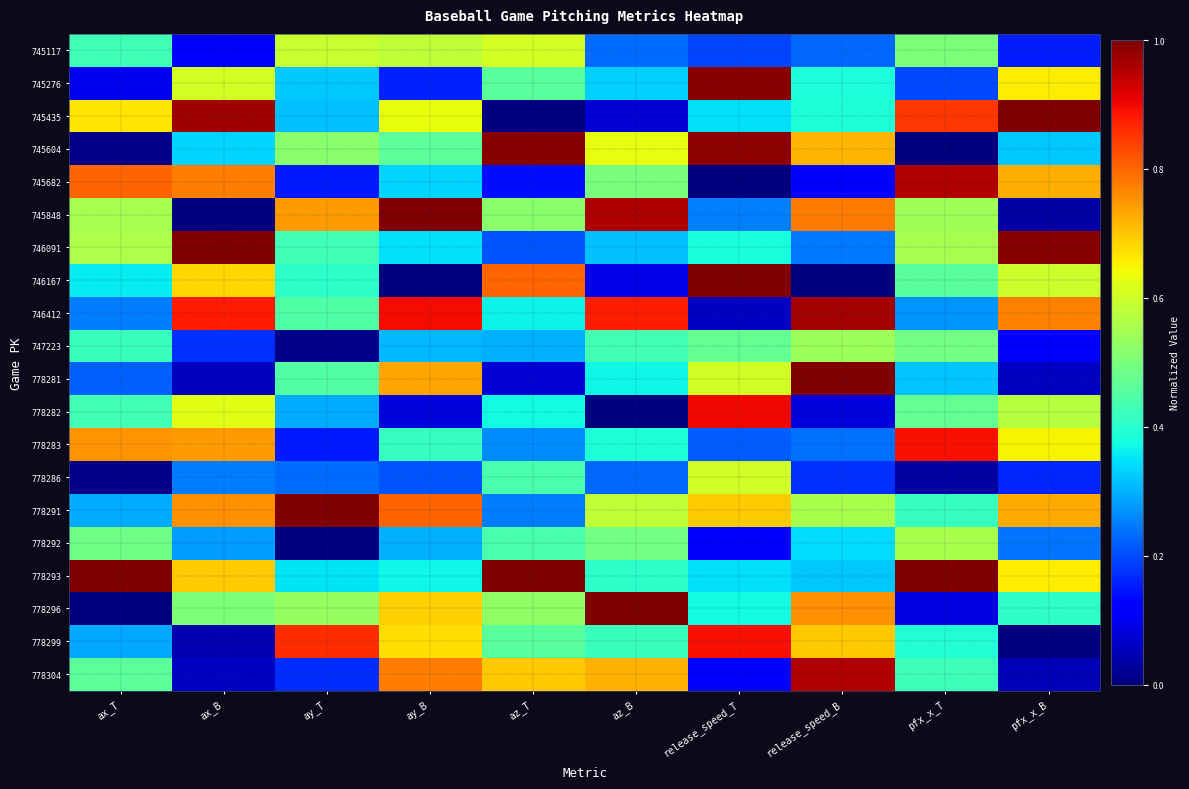

Reading left to right, transcribe all the data shown in this chart.

745117: ax_T=0.4	ax_B=0.1	ay_T=0.6	ay_B=0.6	az_T=0.6	az_B=0.2	release_speed_T=0.2	release_speed_B=0.2	pfx_x_T=0.5	pfx_x_B=0.2
745276: ax_T=0.1	ax_B=0.6	ay_T=0.3	ay_B=0.2	az_T=0.5	az_B=0.3	release_speed_T=1.0	release_speed_B=0.4	pfx_x_T=0.2	pfx_x_B=0.7
745435: ax_T=0.7	ax_B=1.0	ay_T=0.3	ay_B=0.6	az_T=0.0	az_B=0.1	release_speed_T=0.3	release_speed_B=0.4	pfx_x_T=0.8	pfx_x_B=1.0
745604: ax_T=0.0	ax_B=0.3	ay_T=0.5	ay_B=0.5	az_T=1.0	az_B=0.6	release_speed_T=1.0	release_speed_B=0.7	pfx_x_T=0.0	pfx_x_B=0.3
745682: ax_T=0.8	ax_B=0.8	ay_T=0.2	ay_B=0.3	az_T=0.1	az_B=0.5	release_speed_T=0.0	release_speed_B=0.1	pfx_x_T=1.0	pfx_x_B=0.7
745848: ax_T=0.6	ax_B=0.0	ay_T=0.7	ay_B=1.0	az_T=0.5	az_B=1.0	release_speed_T=0.3	release_speed_B=0.8	pfx_x_T=0.5	pfx_x_B=0.0
746091: ax_T=0.6	ax_B=1.0	ay_T=0.4	ay_B=0.3	az_T=0.2	az_B=0.3	release_speed_T=0.4	release_speed_B=0.2	pfx_x_T=0.6	pfx_x_B=1.0
746167: ax_T=0.4	ax_B=0.7	ay_T=0.4	ay_B=0.0	az_T=0.8	az_B=0.1	release_speed_T=1.0	release_speed_B=0.0	pfx_x_T=0.5	pfx_x_B=0.6
746412: ax_T=0.2	ax_B=0.9	ay_T=0.4	ay_B=0.9	az_T=0.4	az_B=0.9	release_speed_T=0.1	release_speed_B=1.0	pfx_x_T=0.3	pfx_x_B=0.8
747223: ax_T=0.4	ax_B=0.2	ay_T=0.0	ay_B=0.3	az_T=0.3	az_B=0.4	release_speed_T=0.5	release_speed_B=0.5	pfx_x_T=0.5	pfx_x_B=0.1
778281: ax_T=0.2	ax_B=0.1	ay_T=0.5	ay_B=0.7	az_T=0.1	az_B=0.4	release_speed_T=0.6	release_speed_B=1.0	pfx_x_T=0.3	pfx_x_B=0.1
778282: ax_T=0.4	ax_B=0.6	ay_T=0.3	ay_B=0.1	az_T=0.4	az_B=0.0	release_speed_T=0.9	release_speed_B=0.1	pfx_x_T=0.5	pfx_x_B=0.6
778283: ax_T=0.8	ax_B=0.7	ay_T=0.1	ay_B=0.4	az_T=0.3	az_B=0.4	release_speed_T=0.2	release_speed_B=0.2	pfx_x_T=0.9	pfx_x_B=0.7
778286: ax_T=0.0	ax_B=0.2	ay_T=0.2	ay_B=0.2	az_T=0.4	az_B=0.2	release_speed_T=0.6	release_speed_B=0.2	pfx_x_T=0.0	pfx_x_B=0.2
778291: ax_T=0.3	ax_B=0.8	ay_T=1.0	ay_B=0.8	az_T=0.2	az_B=0.6	release_speed_T=0.7	release_speed_B=0.6	pfx_x_T=0.4	pfx_x_B=0.7
778292: ax_T=0.5	ax_B=0.3	ay_T=0.0	ay_B=0.3	az_T=0.4	az_B=0.5	release_speed_T=0.1	release_speed_B=0.3	pfx_x_T=0.6	pfx_x_B=0.2
778293: ax_T=1.0	ax_B=0.7	ay_T=0.3	ay_B=0.4	az_T=1.0	az_B=0.4	release_speed_T=0.3	release_speed_B=0.3	pfx_x_T=1.0	pfx_x_B=0.7
778296: ax_T=0.0	ax_B=0.5	ay_T=0.5	ay_B=0.7	az_T=0.5	az_B=1.0	release_speed_T=0.4	release_speed_B=0.8	pfx_x_T=0.1	pfx_x_B=0.4
778299: ax_T=0.3	ax_B=0.0	ay_T=0.9	ay_B=0.7	az_T=0.5	az_B=0.4	release_speed_T=0.9	release_speed_B=0.7	pfx_x_T=0.4	pfx_x_B=0.0
778304: ax_T=0.5	ax_B=0.1	ay_T=0.2	ay_B=0.8	az_T=0.7	az_B=0.7	release_speed_T=0.1	release_speed_B=1.0	pfx_x_T=0.4	pfx_x_B=0.0